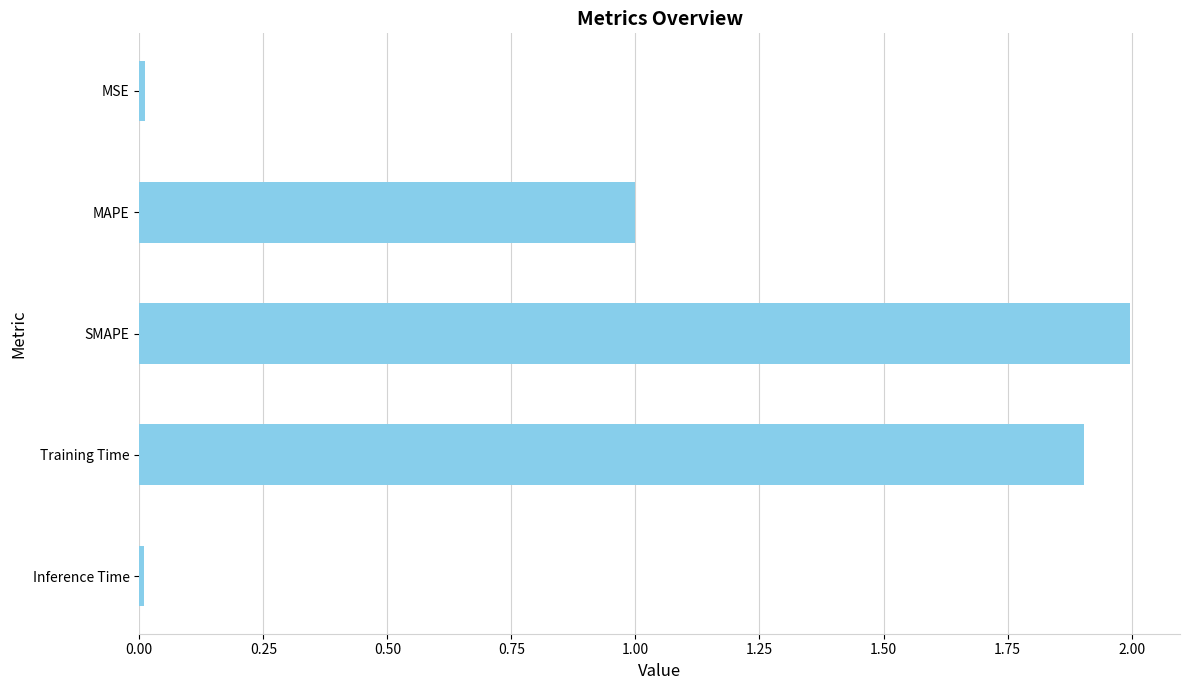

True or false: the data shows 1.5 at MAPE.

False